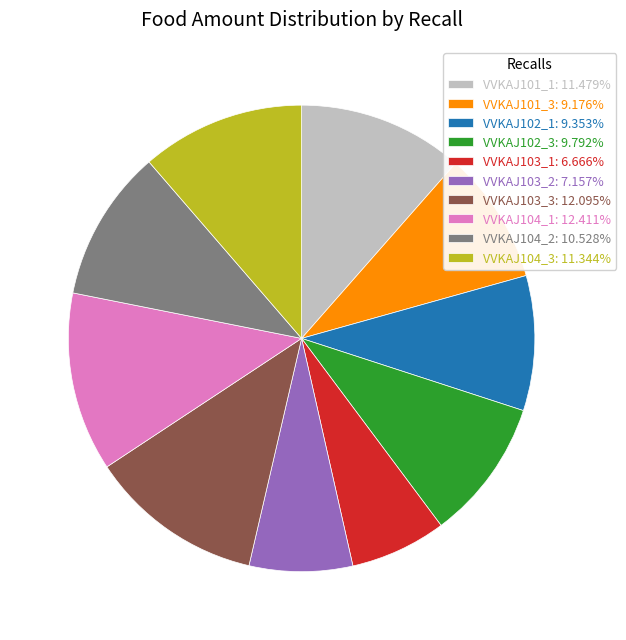

Does VVKAJ104_2: 10.528% account for over 50% of the chart?

No